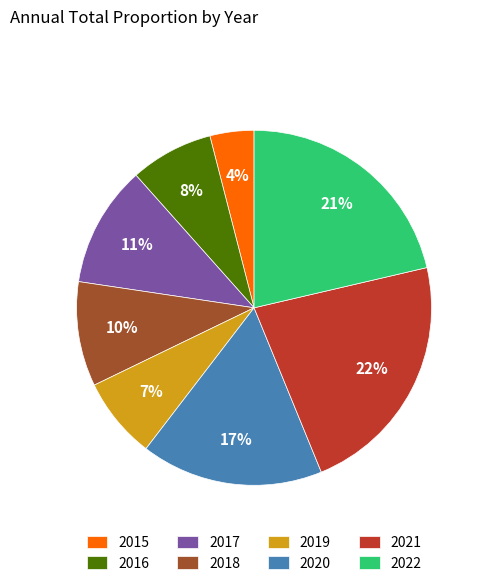

To the nearest percent, what is the average slice percentage?

12%